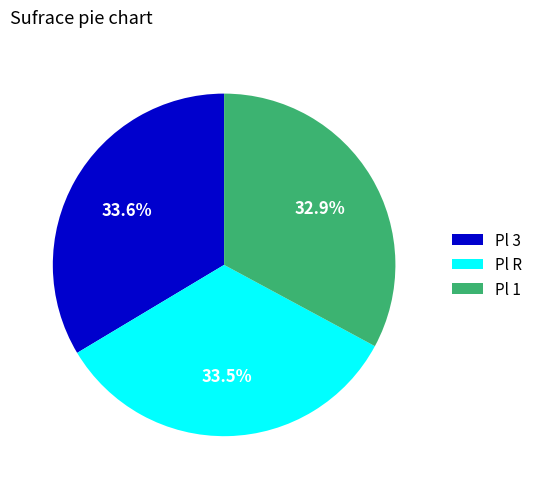

Which has a higher value, Pl R or Pl 1?

Pl R